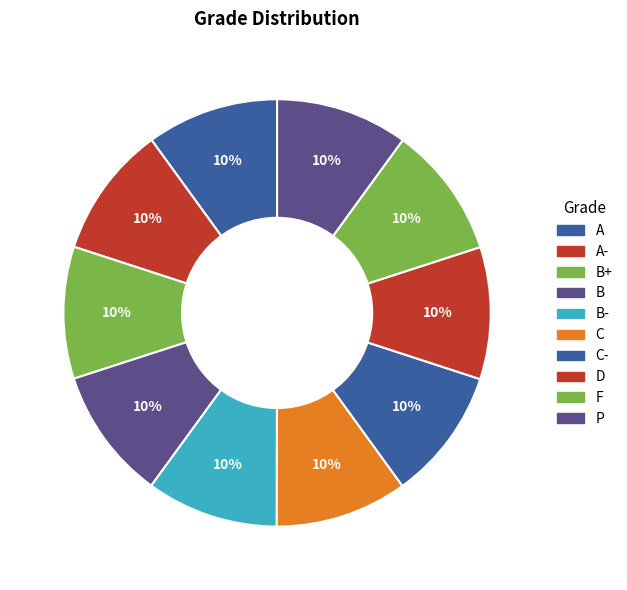

Count the number of slices in the pie.

10